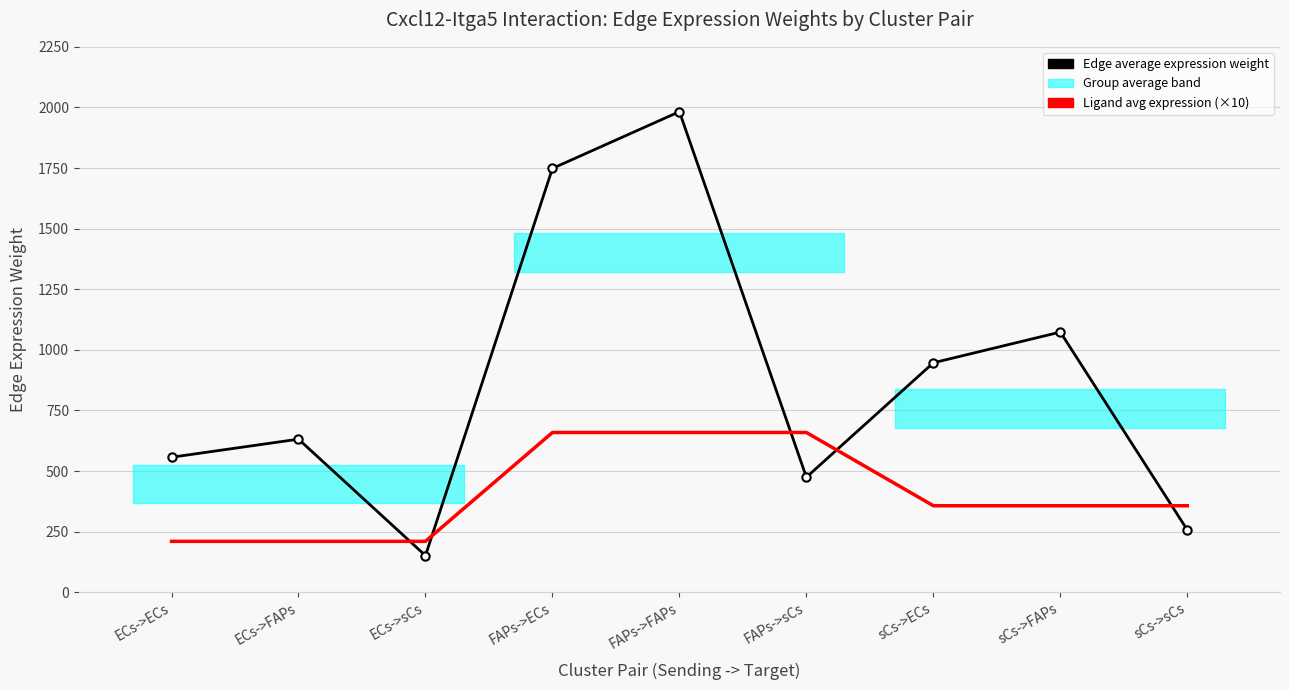

The Ligand avg expression (×10) series shows 431.5 at FAPs->ECs. True or false?

False